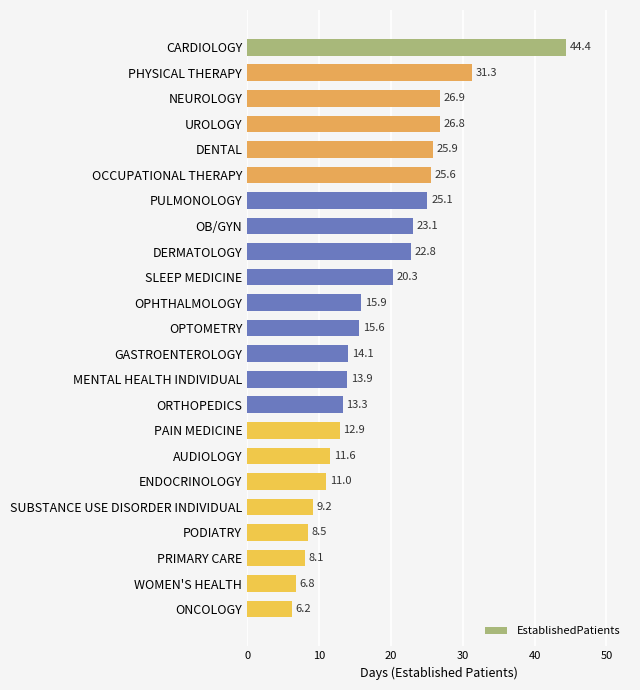

The chart shows a value of 23.1 at OB/GYN. True or false?

True